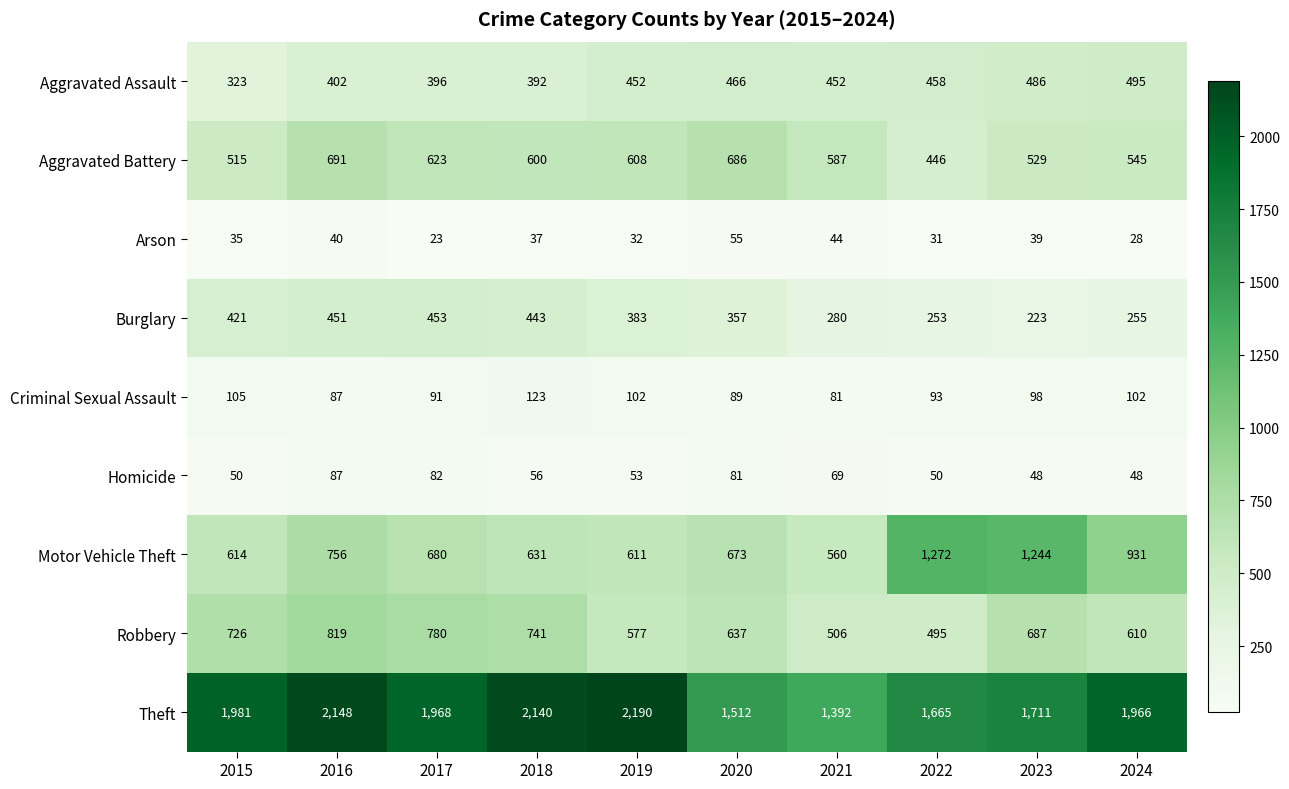

True or false: Criminal Sexual Assault has a value of 102 at 2024.

True